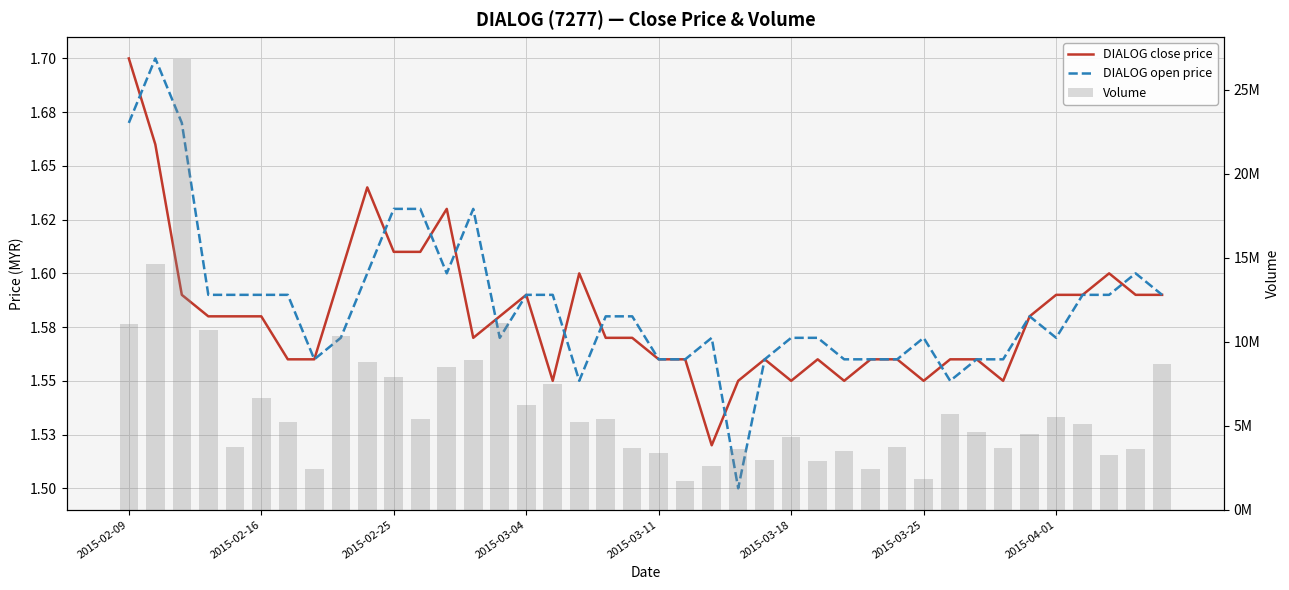

How many series are shown in this chart?

3